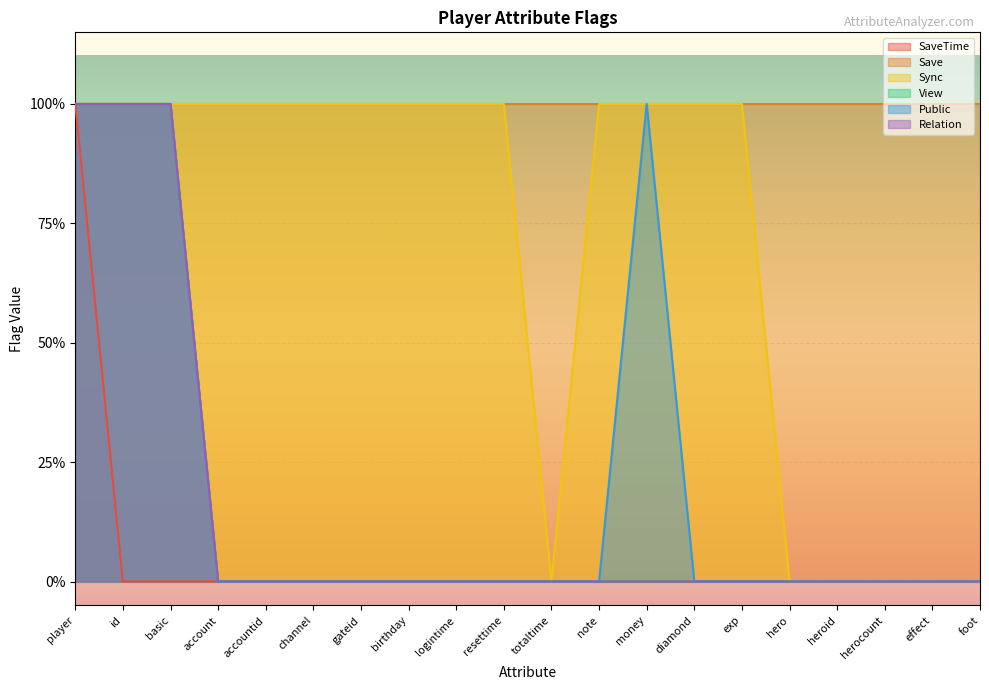

The Sync series shows 2 at id. True or false?

False